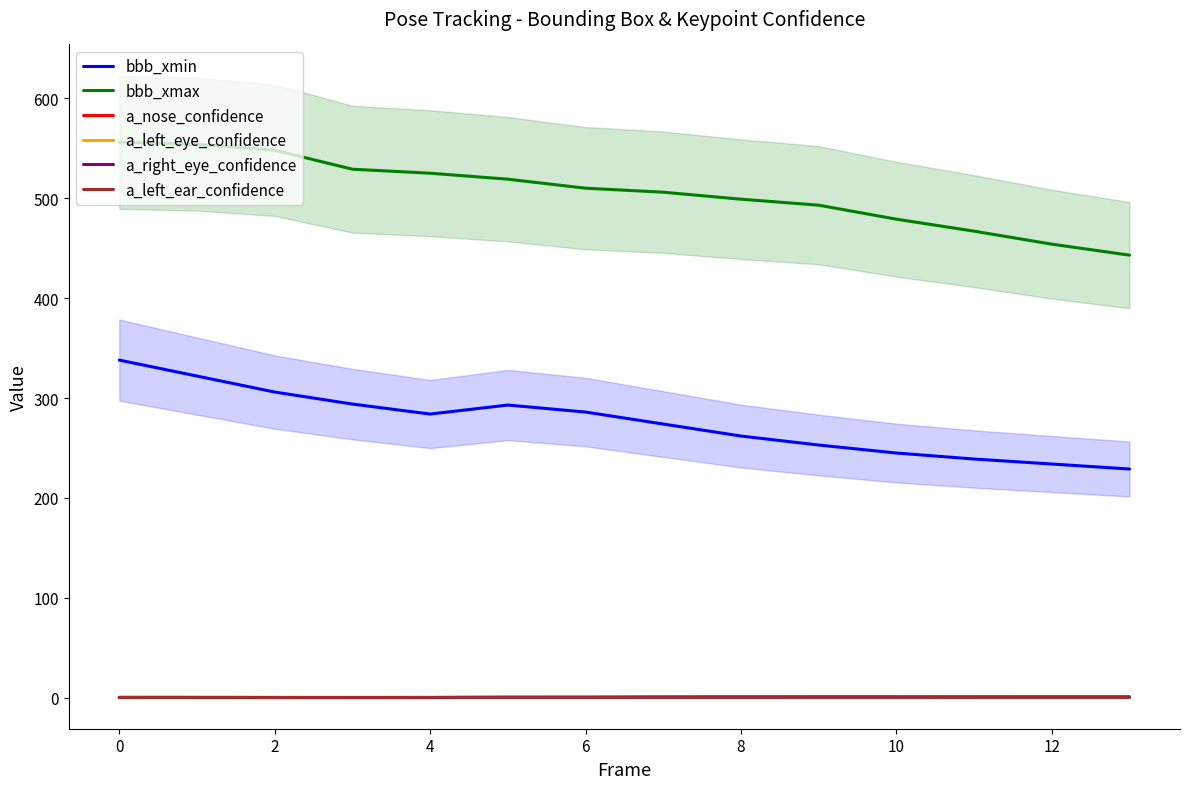

True or false: a_nose_confidence has a value of 0.3 at 2.

True